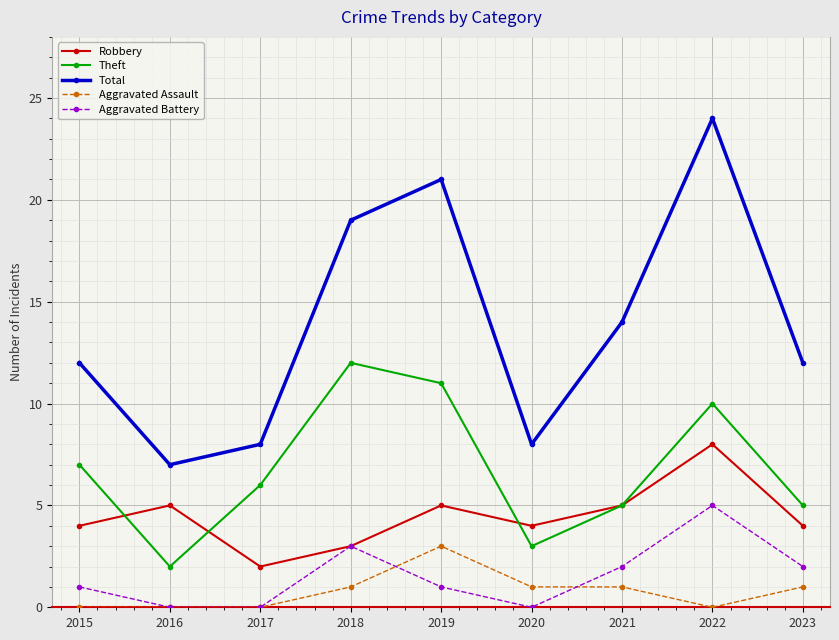

Which series has the widest spread of values?

Total